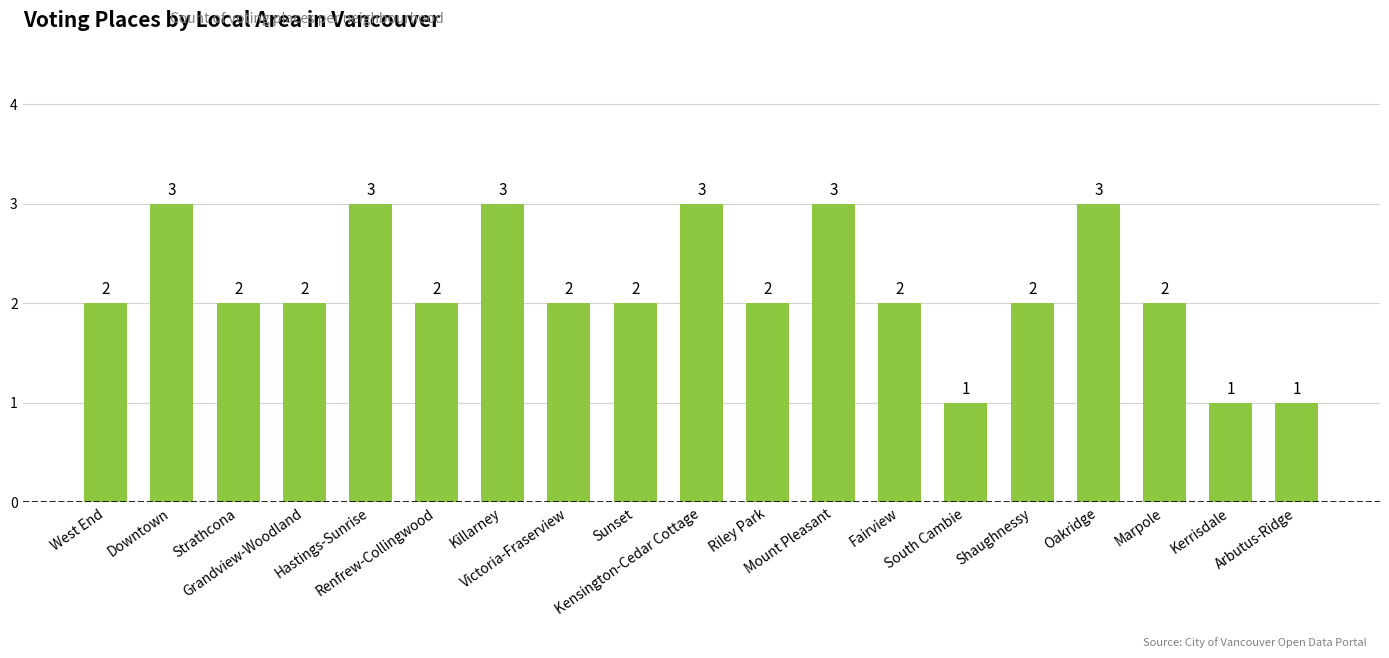

How many values are between 2 and 3?

16